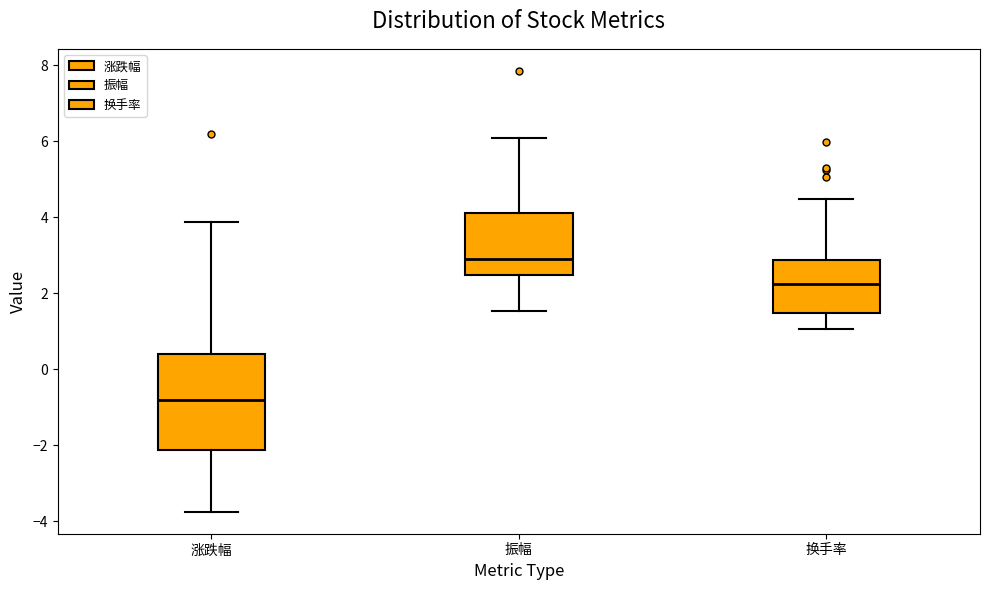

Reading left to right, read every box against the y-axis: the position of its median line, the range the box covers, and the ends of its whiskers. The values are not printed on the chart, so give them approximately, as read against the axis.

涨跌幅: median -0.8, box -2.2 to 0.4, whiskers -3.8 to 3.8
振幅: median 2.8, box 2.4 to 4.2, whiskers 1.6 to 6.0
换手率: median 2.2, box 1.4 to 2.8, whiskers 1.0 to 4.4